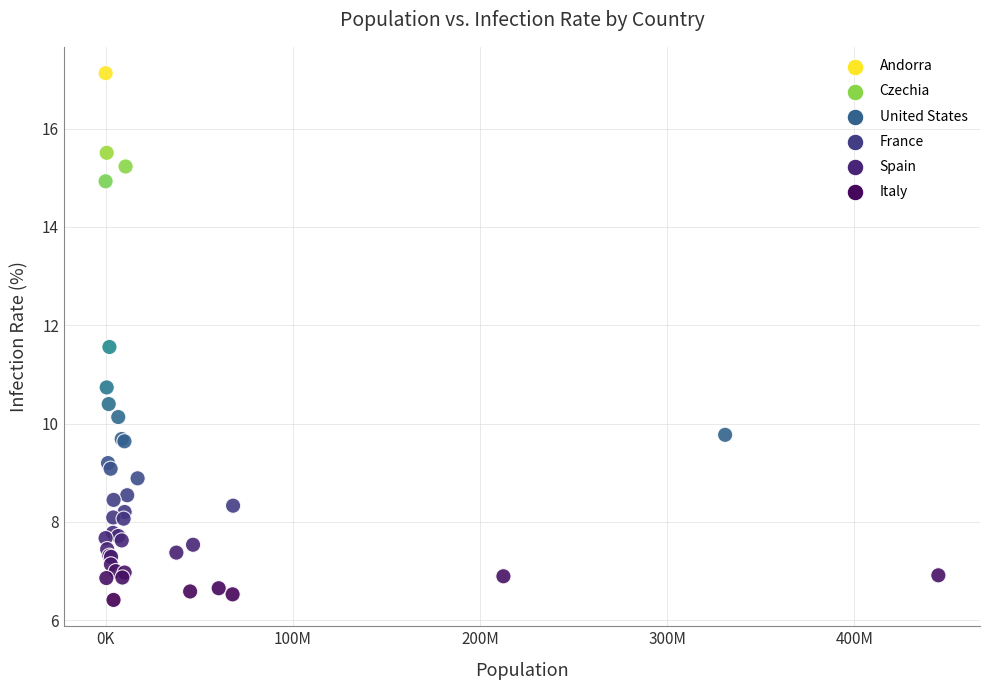

What Y value in the scatter plot is closest to 11?

10.7